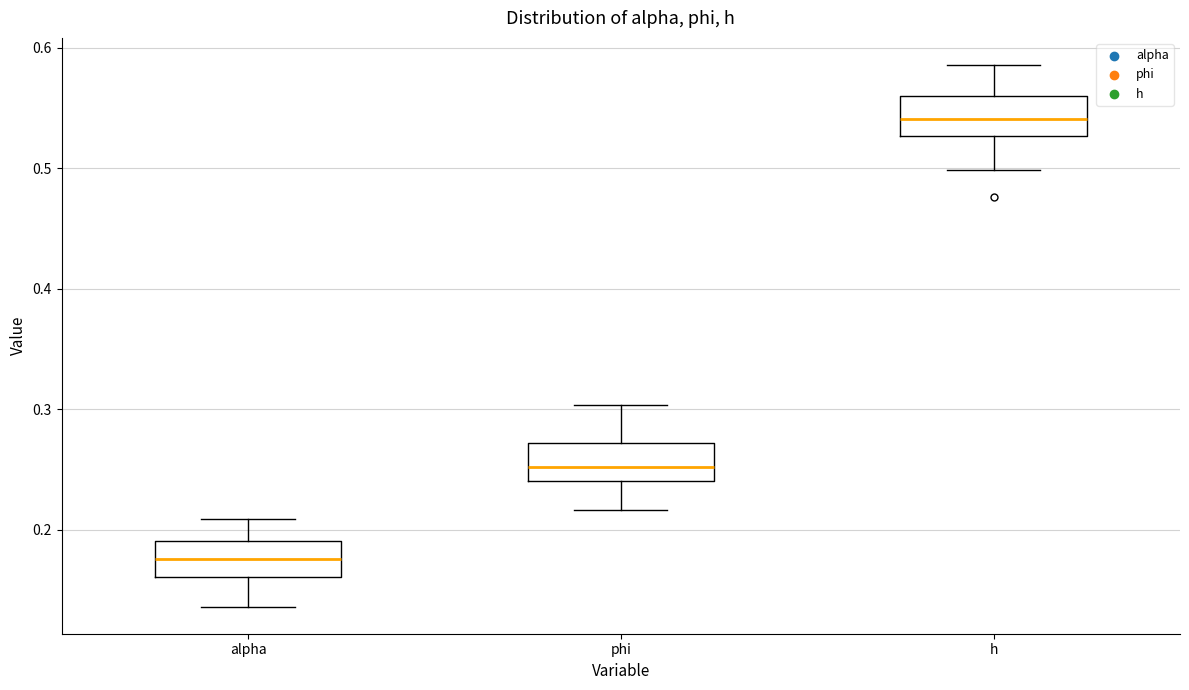

Which box's median line is the highest?

h